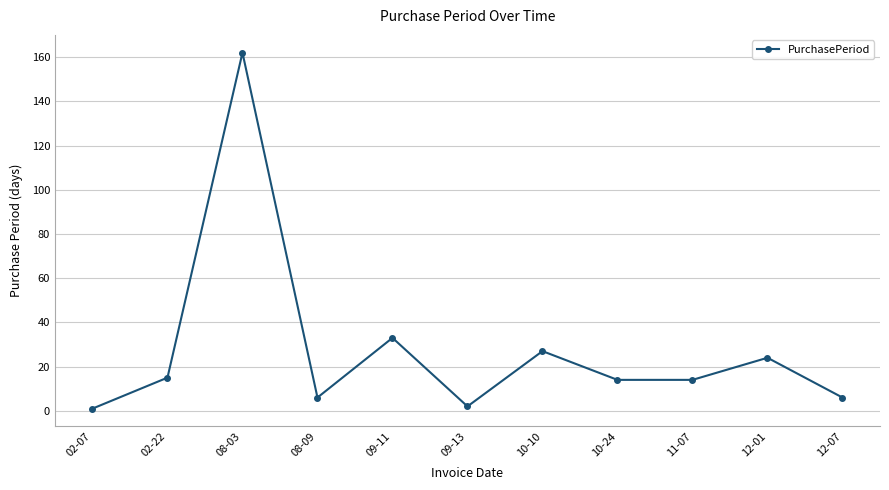

What is the ratio of the value at 09-11 to the value at 12-01?

1.4